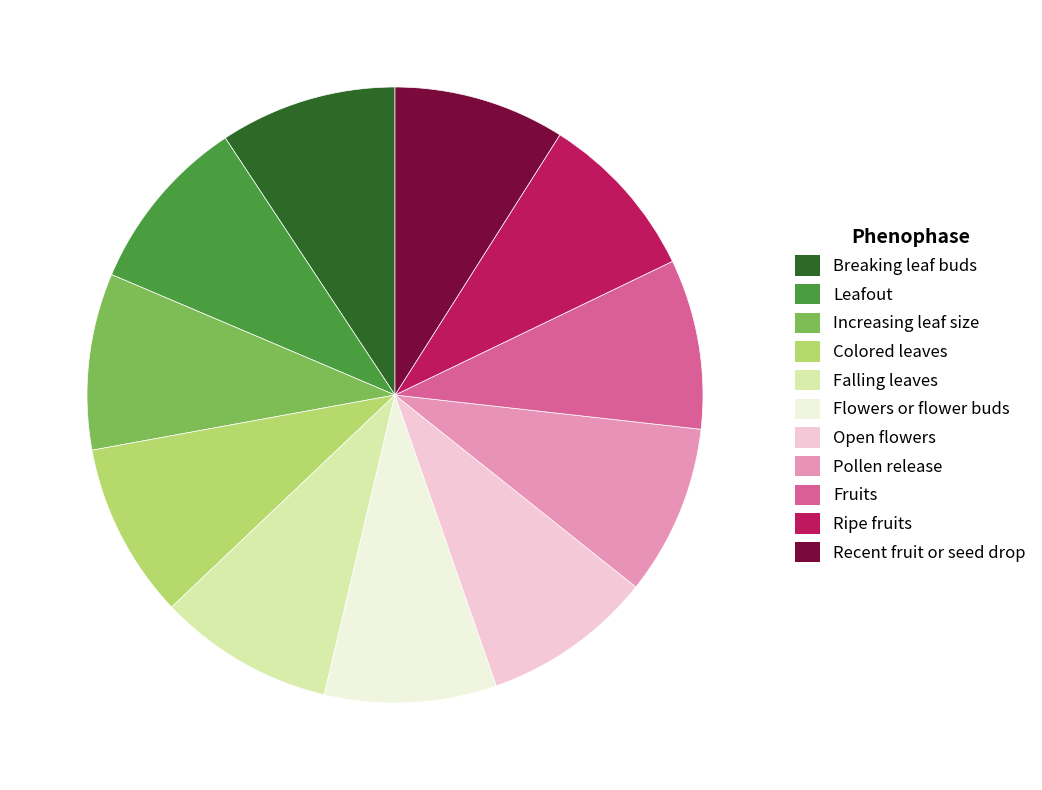

Approximately how many times larger is the value at Colored leaves compared to Ripe fruits?

1.0